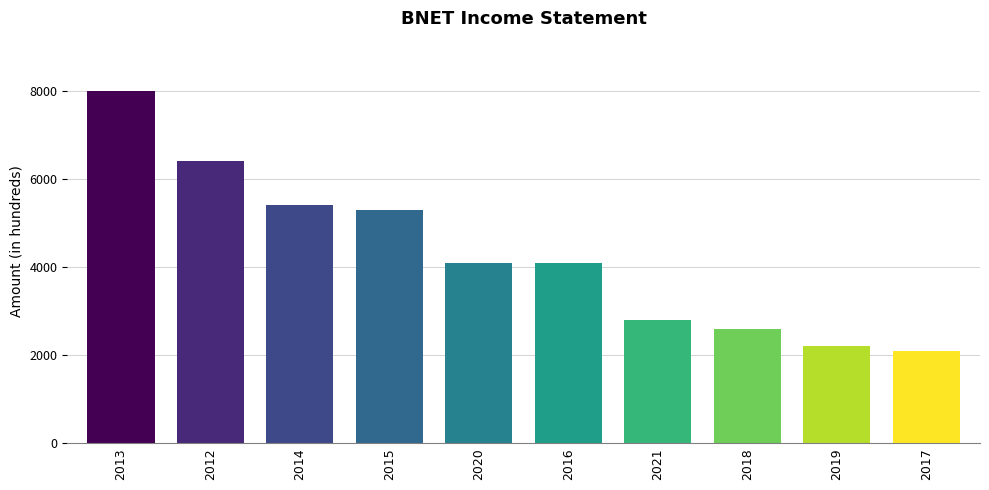

What is the maximum value shown in the chart?

8000